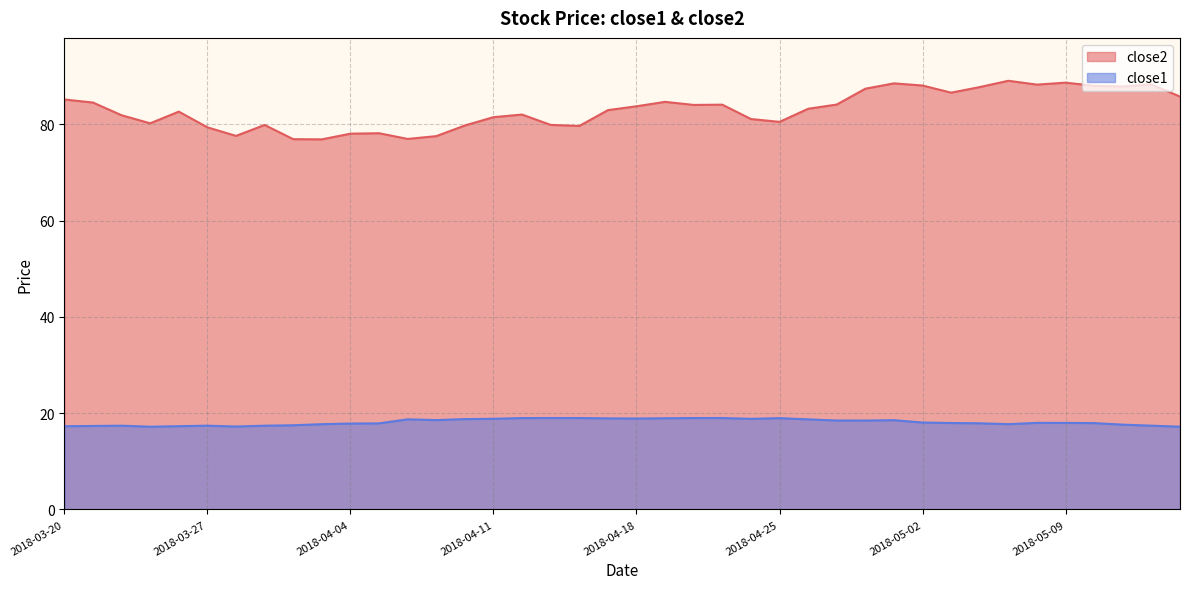

At which category is the sum across all series the highest?

2018-05-01